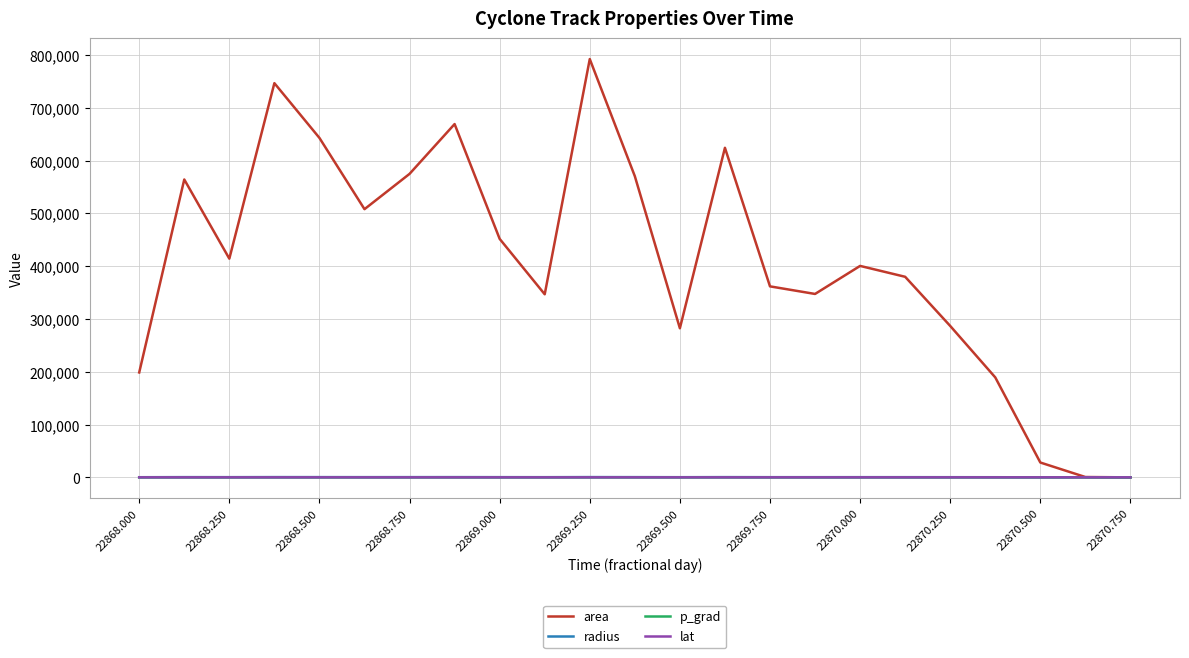

Which series has the largest total across all categories?

area